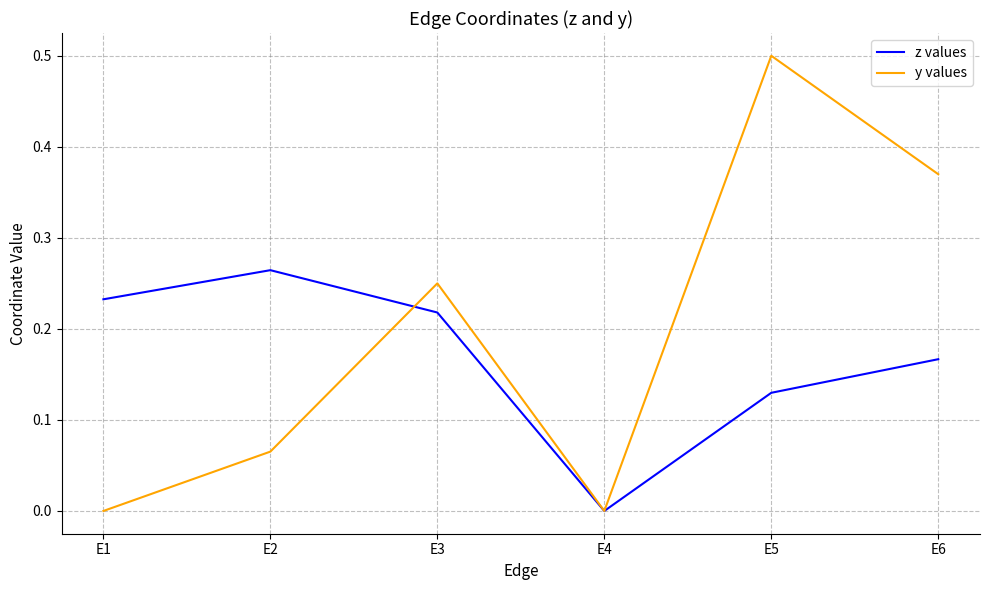

What is the greatest value displayed?

0.5